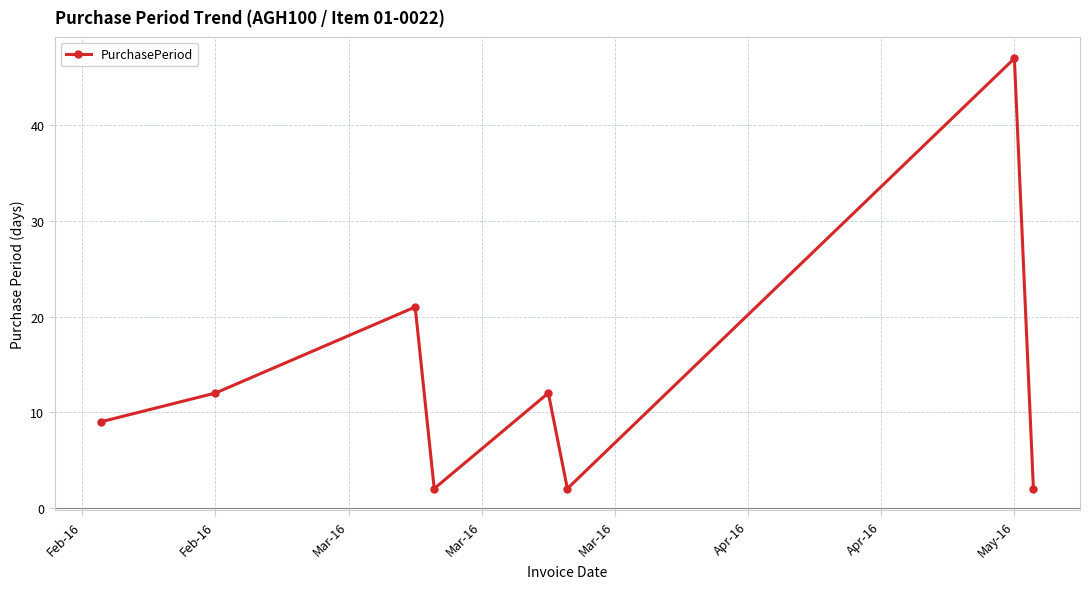

What is the difference between the second highest and second lowest values?

19